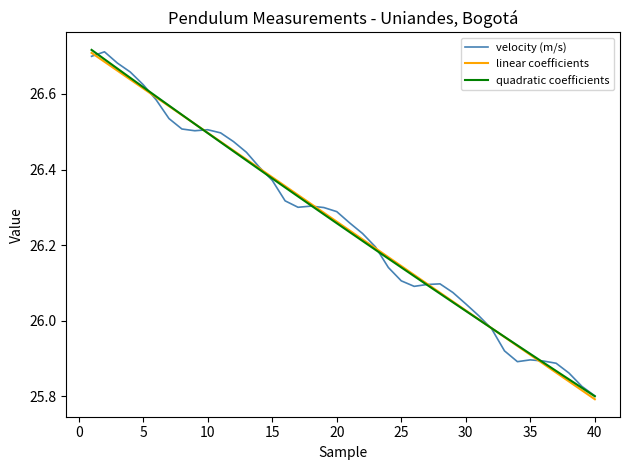

What are all the series names shown in the legend?

velocity (m/s), linear coefficients, quadratic coefficients